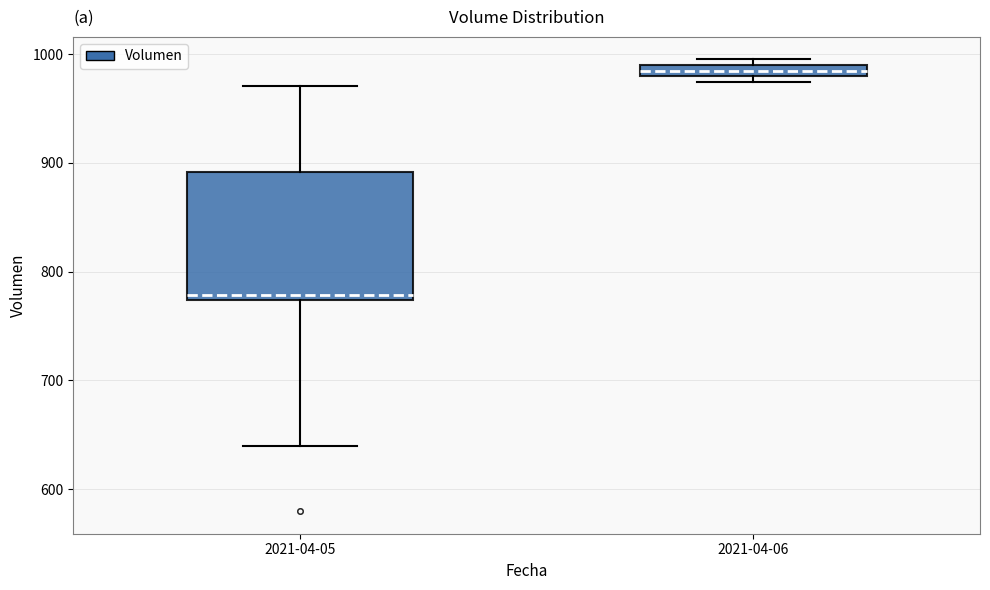

Which box's median line is the highest?

2021-04-06